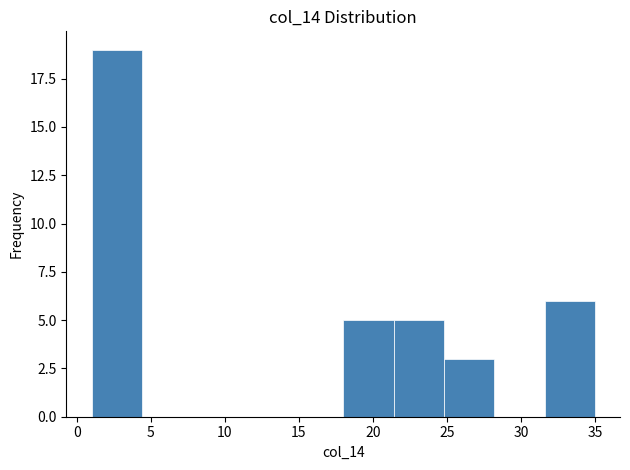

Which range on the x-axis has the tallest bar?

1.0 to 4.4